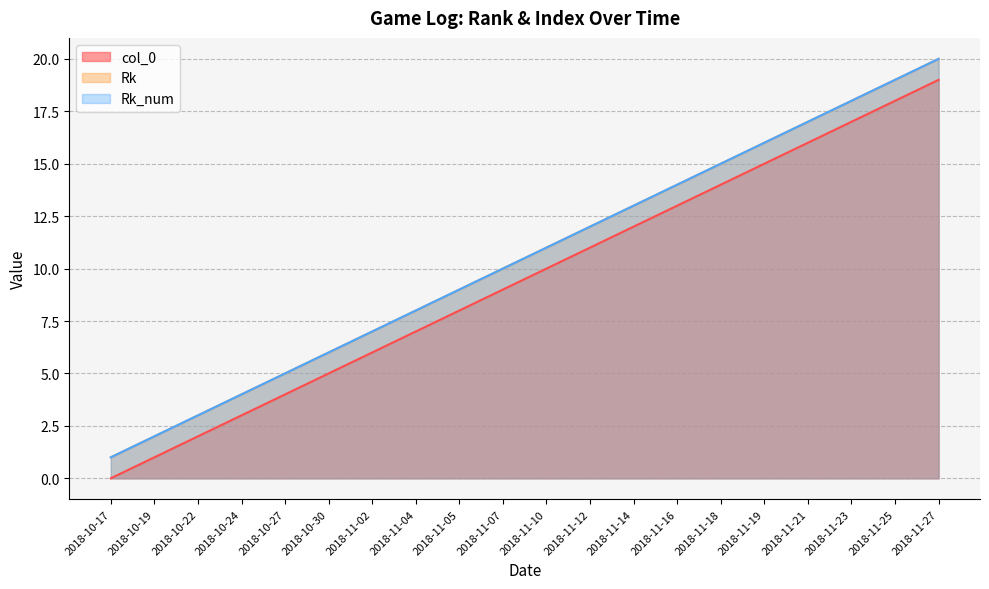

True or false: col_0 and Rk_num cross at least once.

False